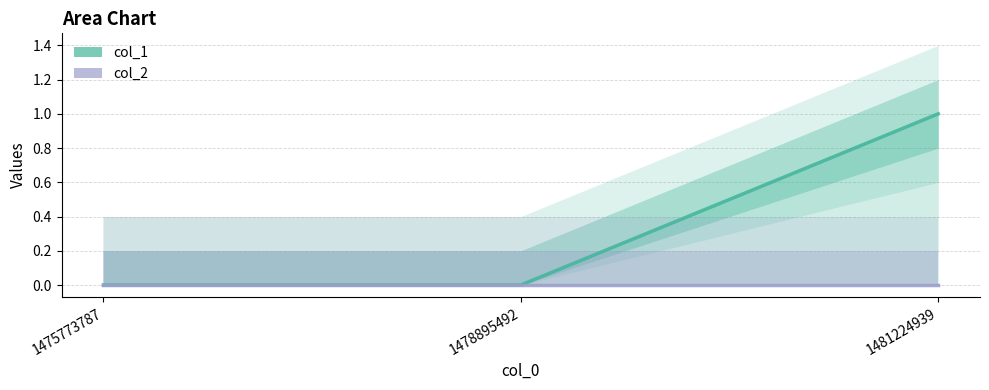

Reading right to left, transcribe all the data shown in this chart.

1481224939=1	1478895492=0	1475773787=0